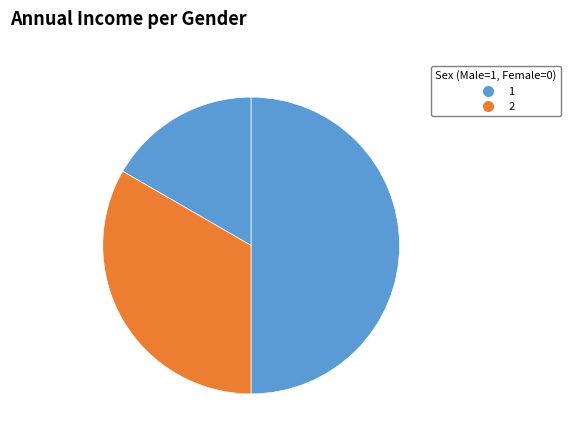

Count the number of slices in the pie.

3